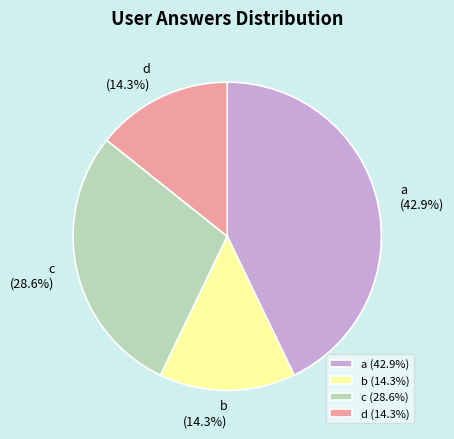

How many slices are in this pie chart?

4